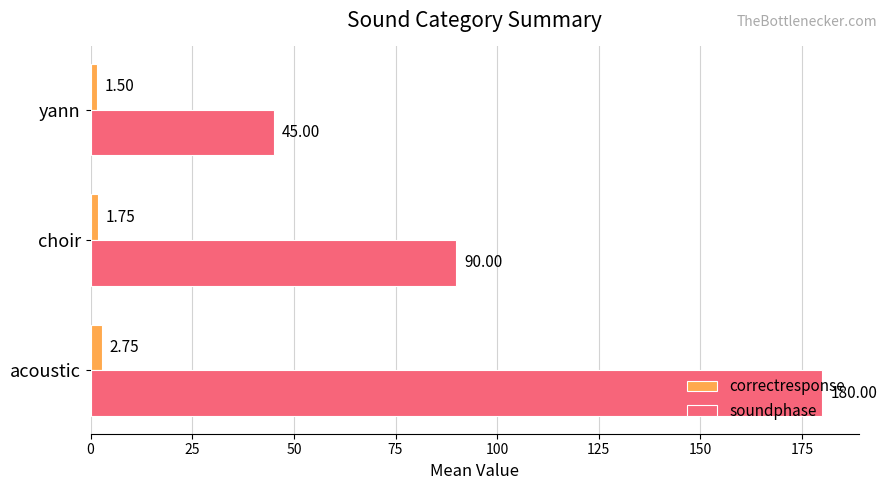

Is the value of soundphase at choir greater than the value of correctresponse at yann?

Yes